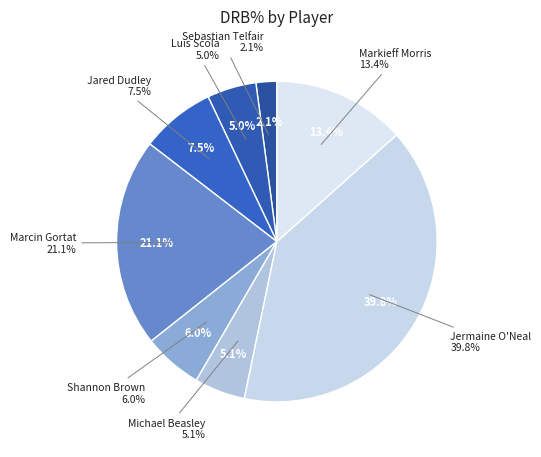

Does Michael Beasley account for over 50% of the chart?

No